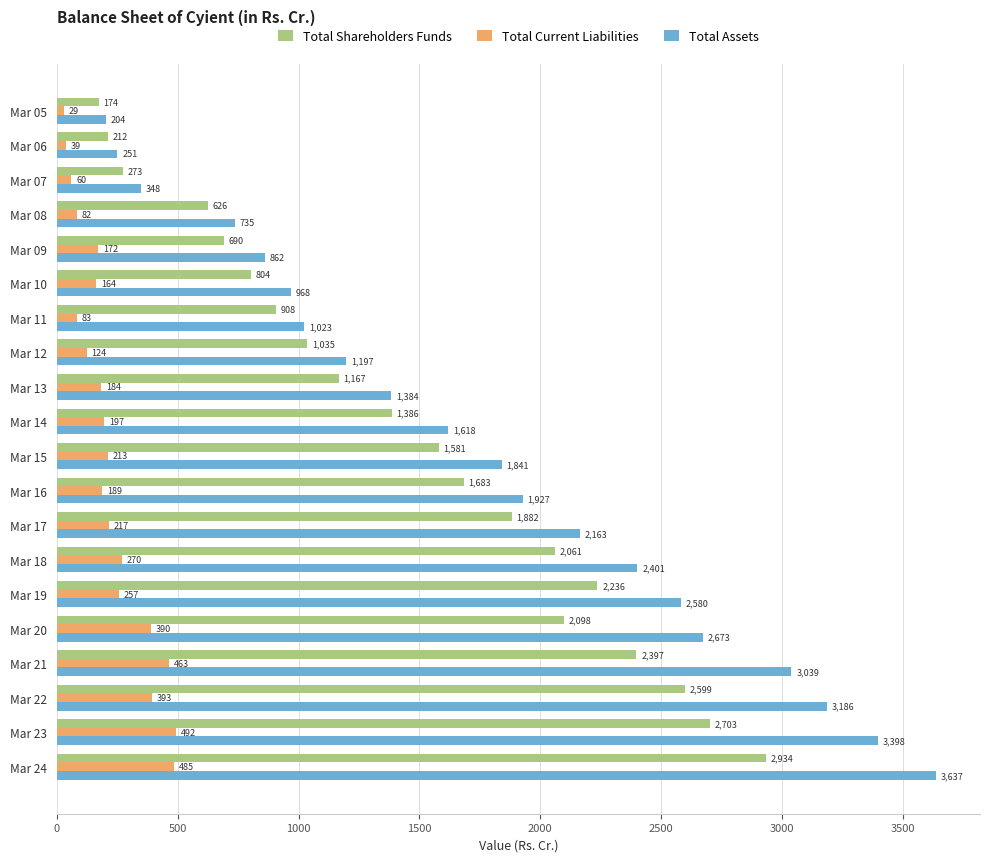

Between Mar 05 and Mar 17, which series saw the biggest shift?

Total Assets